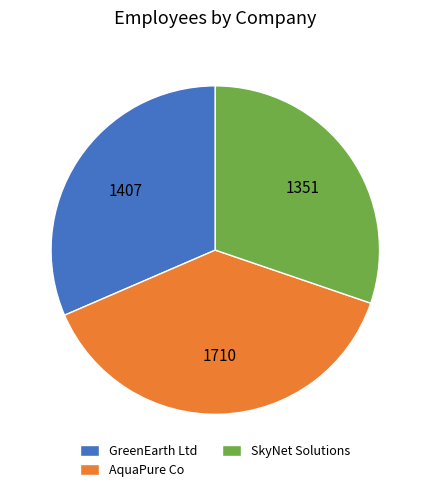

Is there a majority slice in this chart?

No